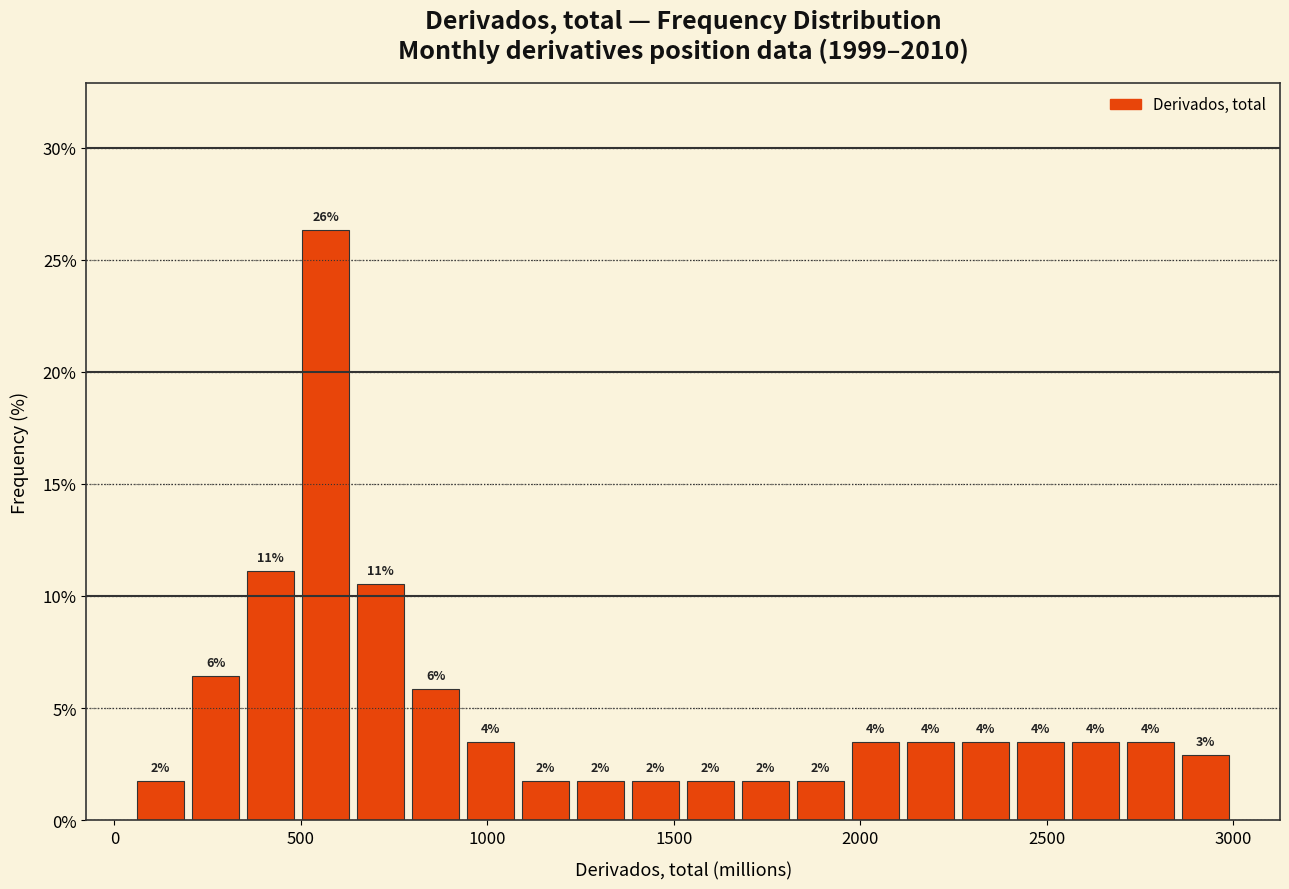

Around what value on the x-axis is the tallest bar? Give the approximate position of its centre, as read against the axis.

550